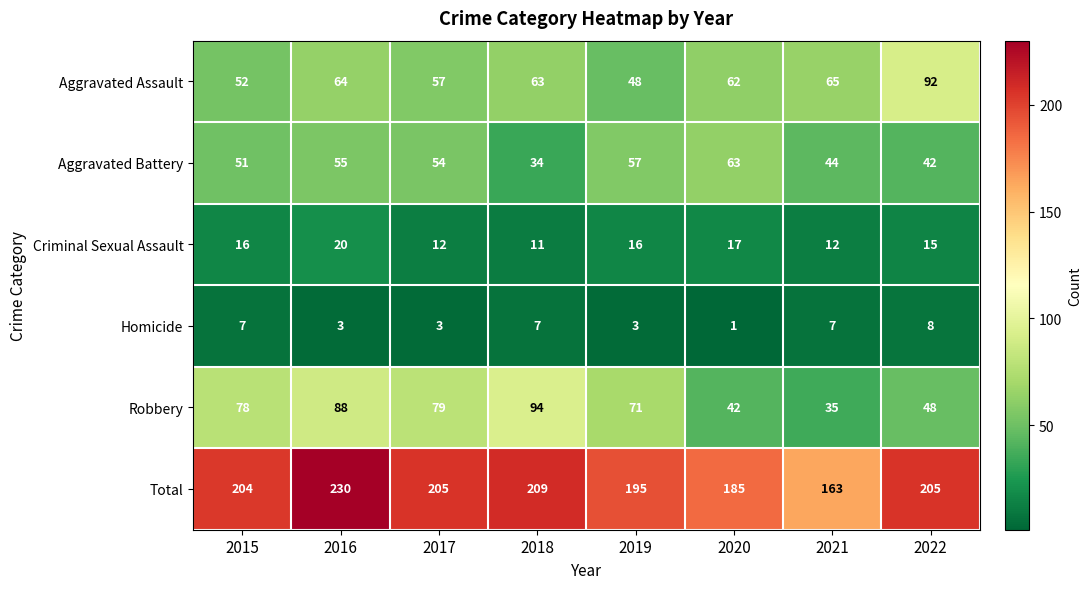

What is the greatest value displayed?

230